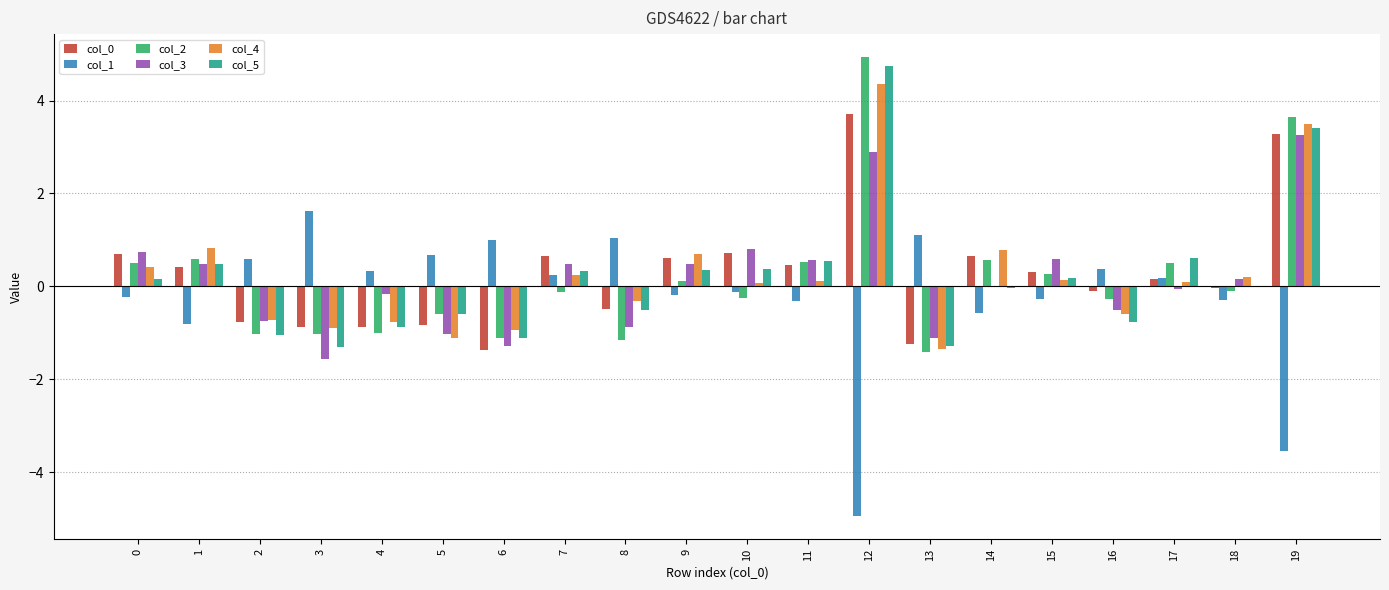

At which label does col_3 reach its peak?

19